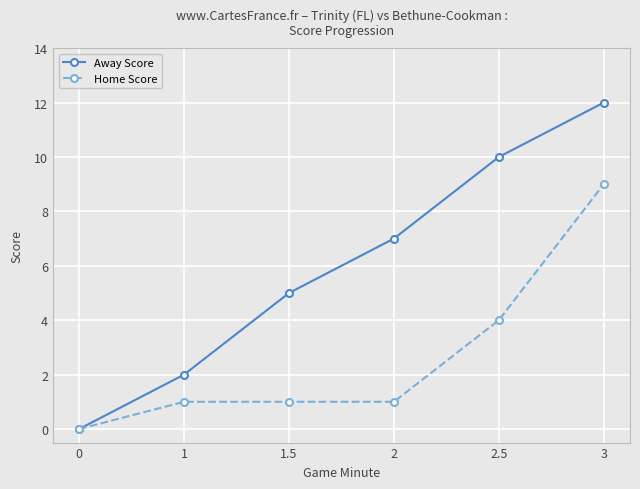

List the series in order of their overall mean, highest first.

Away Score, Home Score